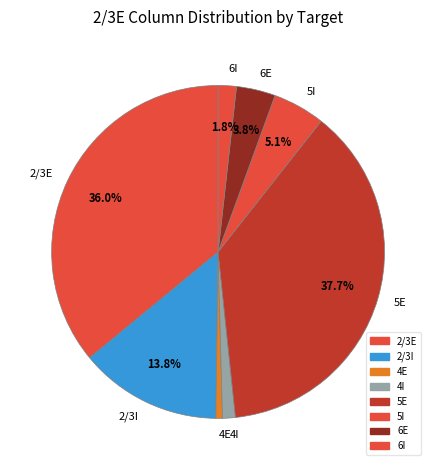

Does 4E represent more than half of the total?

No